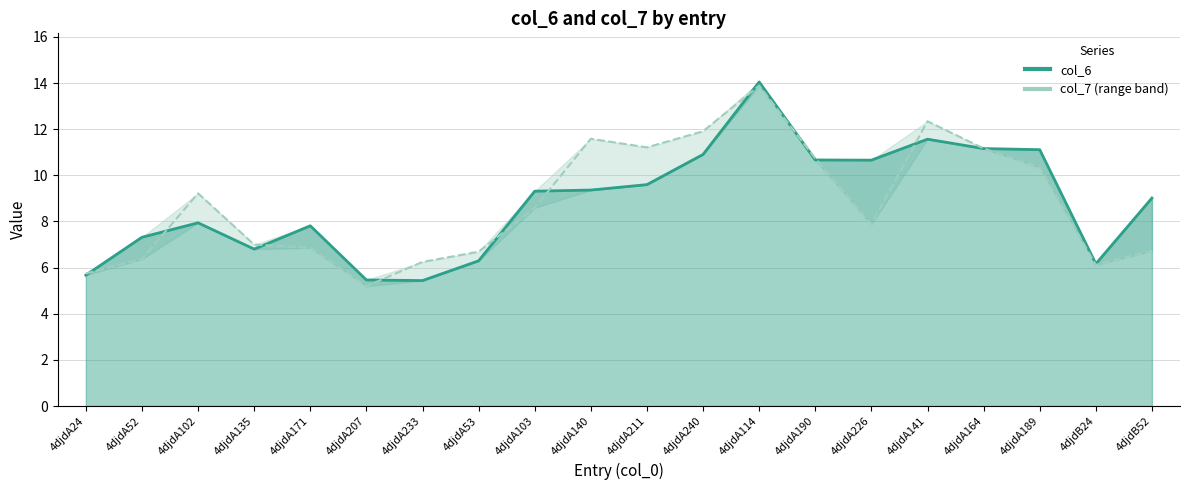

Which category has the lowest value across all series?

4djdA207